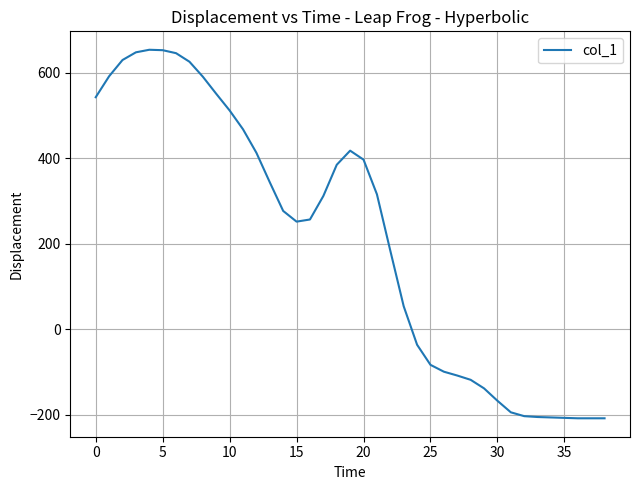

What is the smallest value displayed?

-208